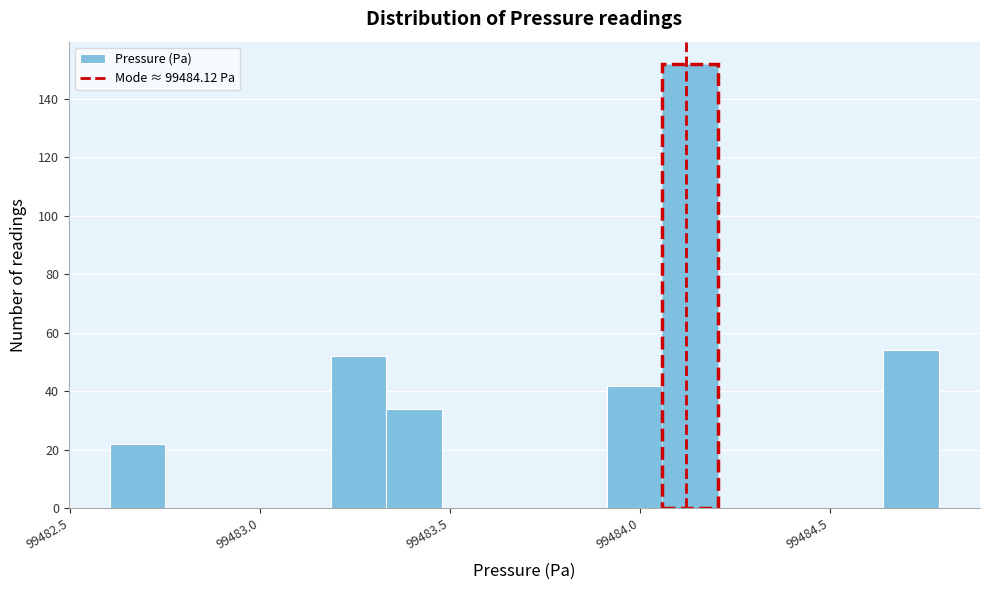

Around what value on the x-axis is the tallest bar? Give the approximate position of its centre, as read against the axis.

99484.15